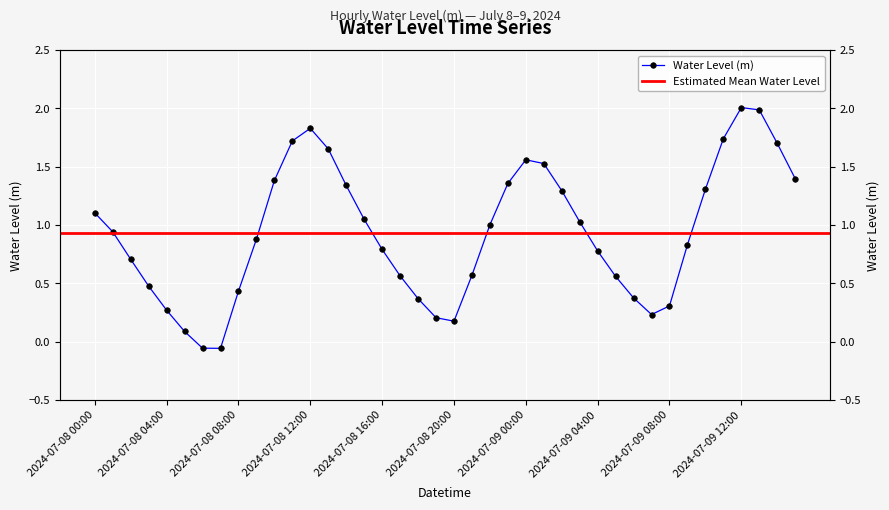

The chart shows a value of 1.7 at 2024-07-08 13:00. True or false?

True